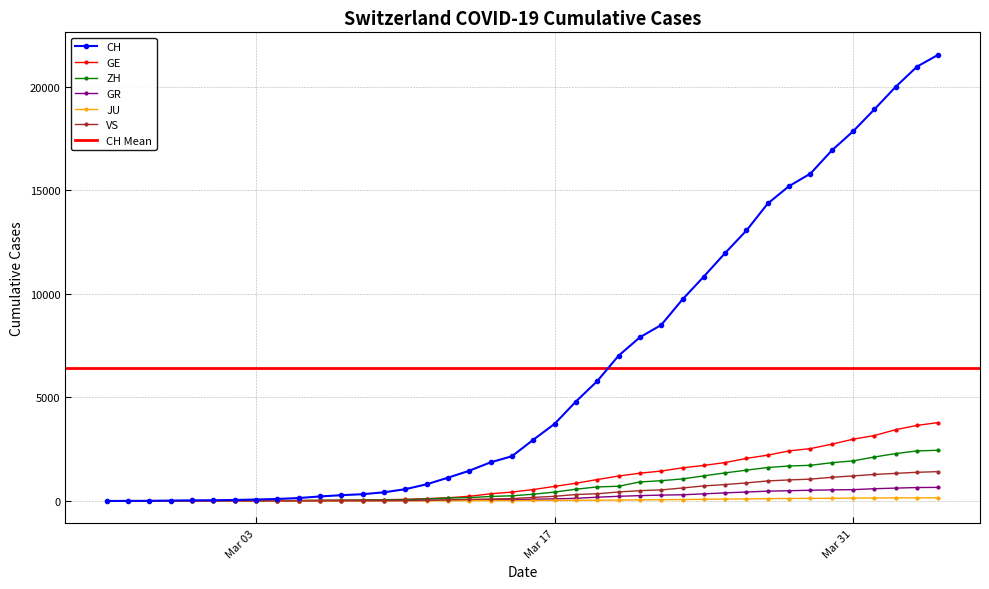

True or false: GE and CH intersect in this chart.

False